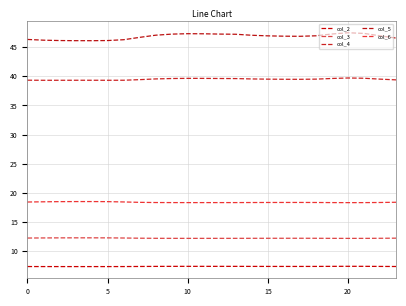

True or false: col_6 and col_4 cross at least once.

False